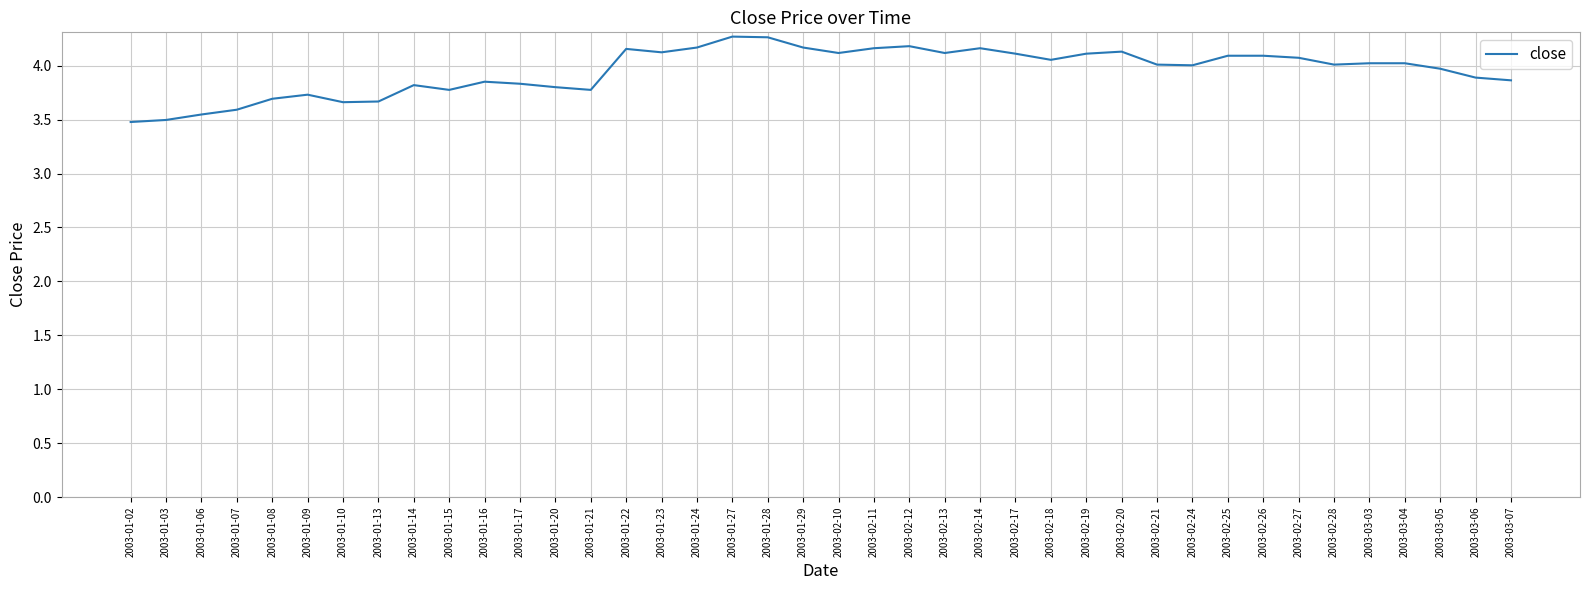

What is the greatest value displayed?

4.3